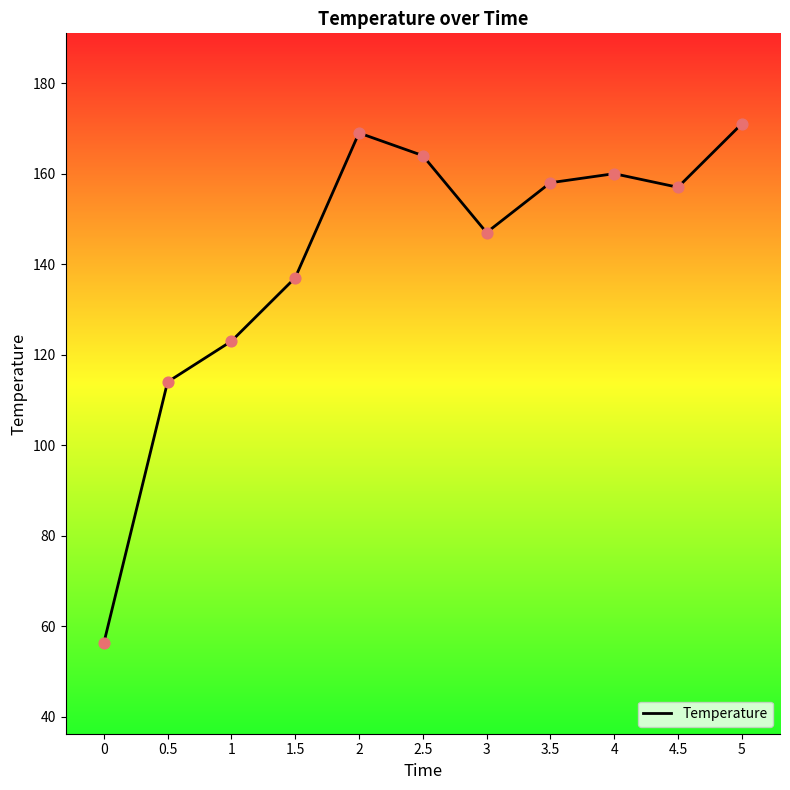

Approximately how many times larger is the value at 5 compared to 4?

1.1